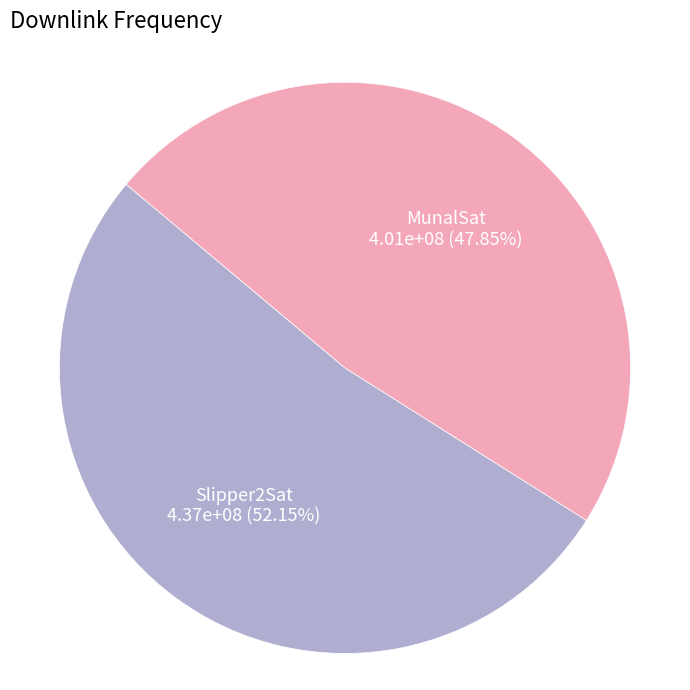

To the nearest percent, what is the combined percentage of MunalSat and Slipper2Sat?

100%